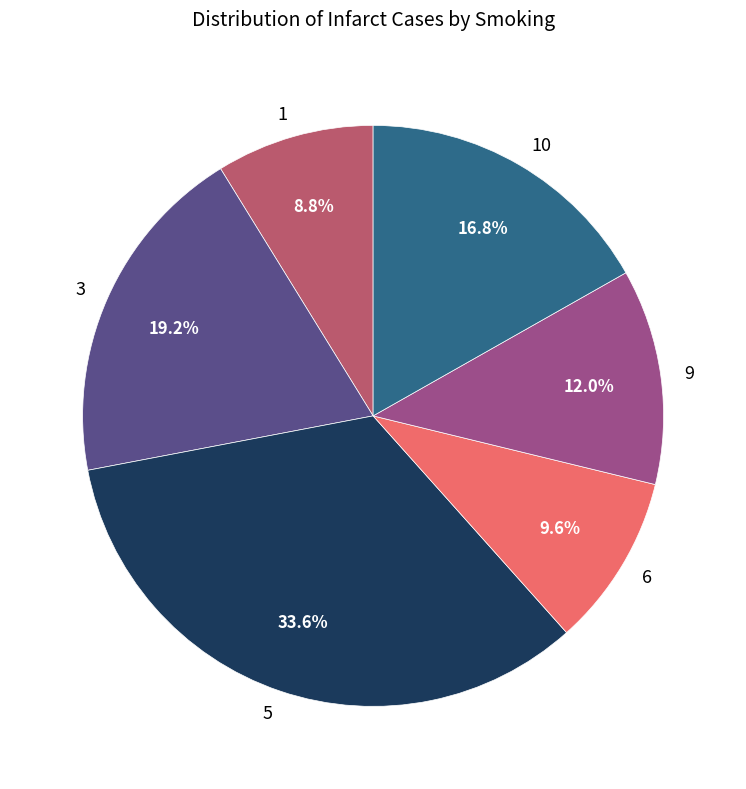

The 10 slice represents 17% of the pie. True or false?

True